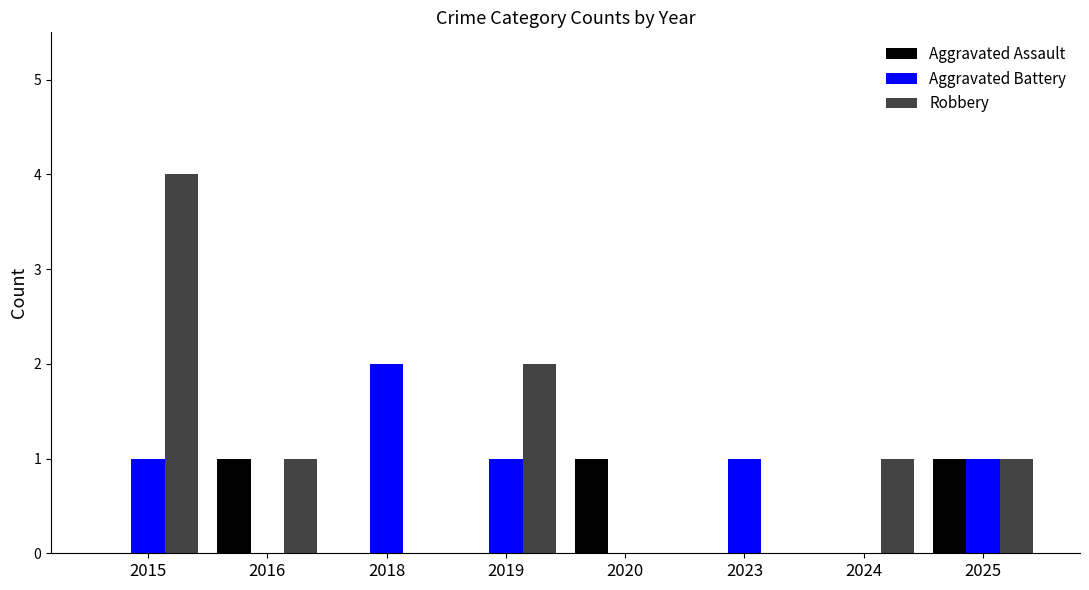

The value of Aggravated Assault at 2024 is -1. True or false?

False